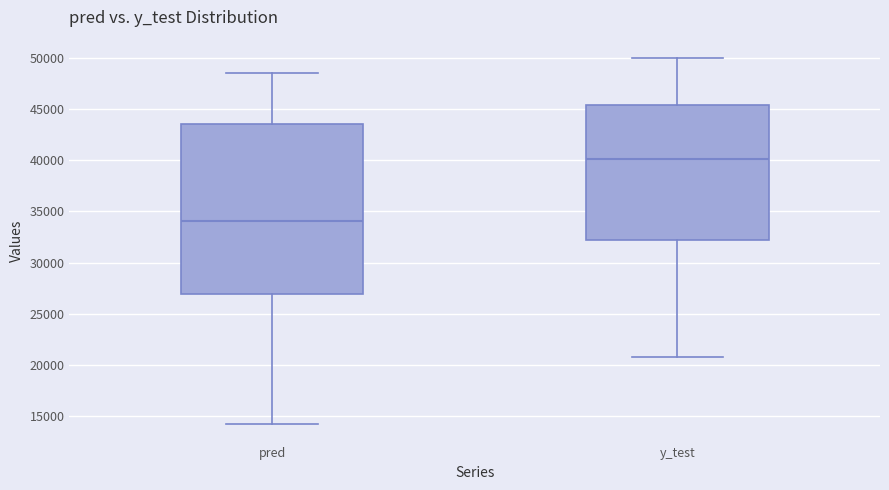

Comparing the boxes themselves (not the whiskers), which one is the tallest?

pred